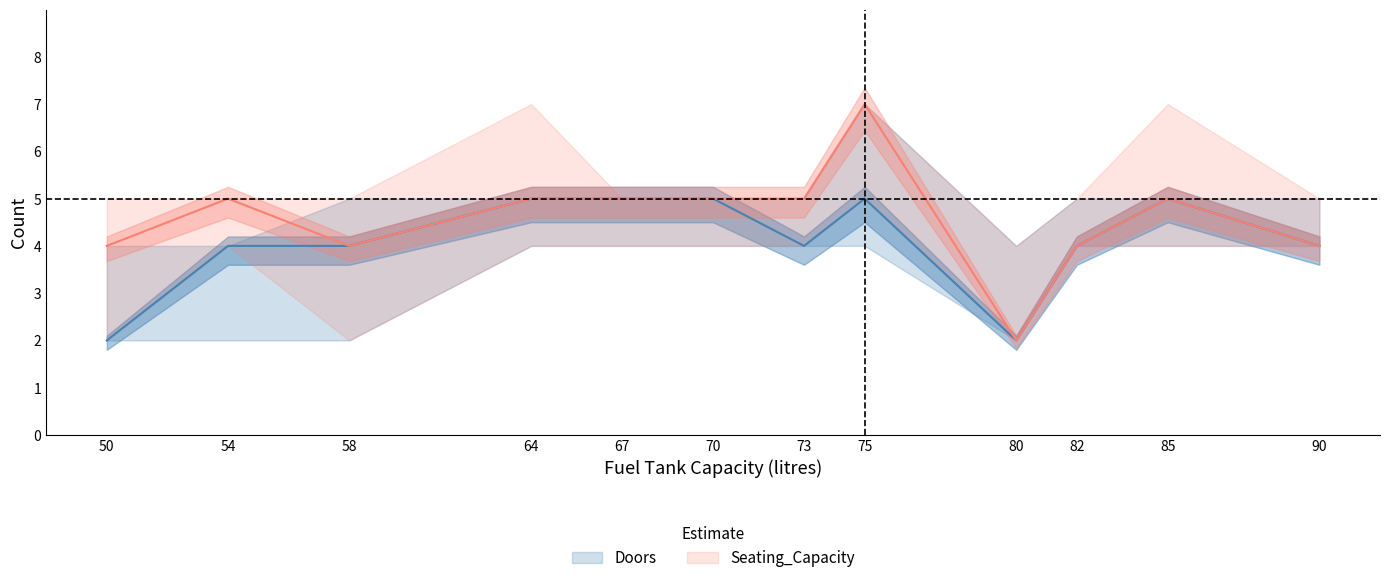

At which category is the sum across all series the highest?

75